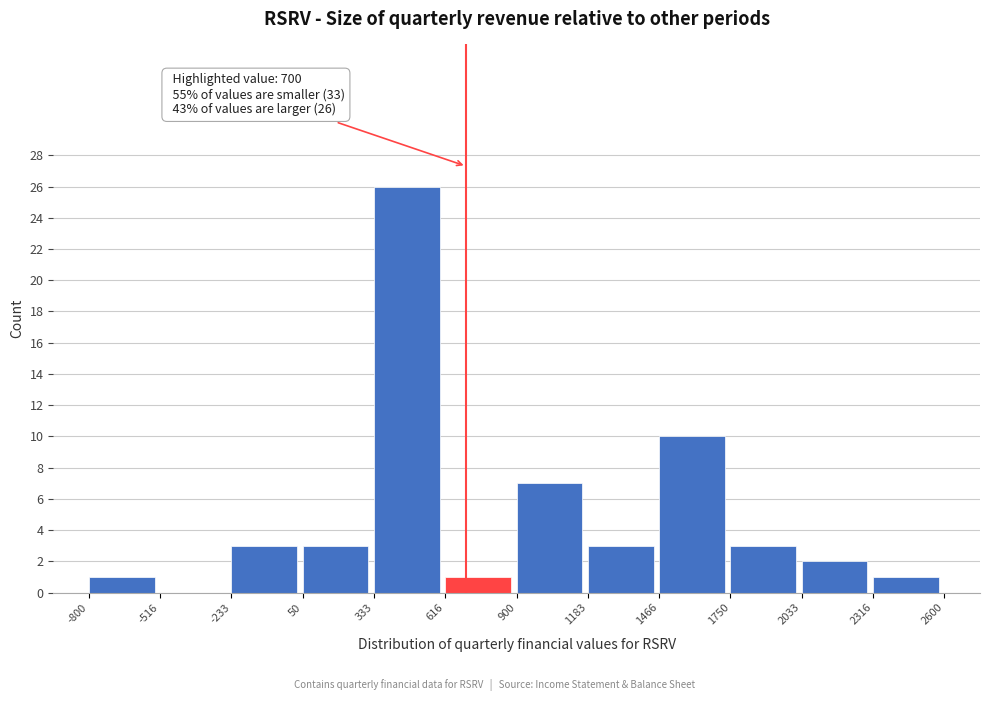

Over which range of the x-axis is the bar tallest?

333 to 616